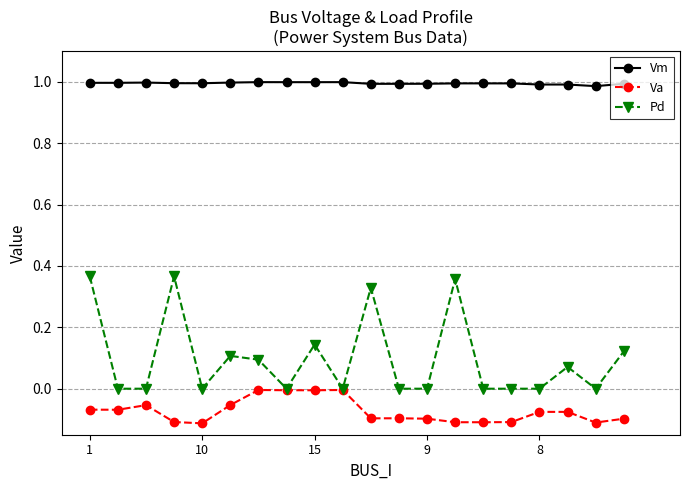

True or false: Pd has more than 0 interior local peaks.

True